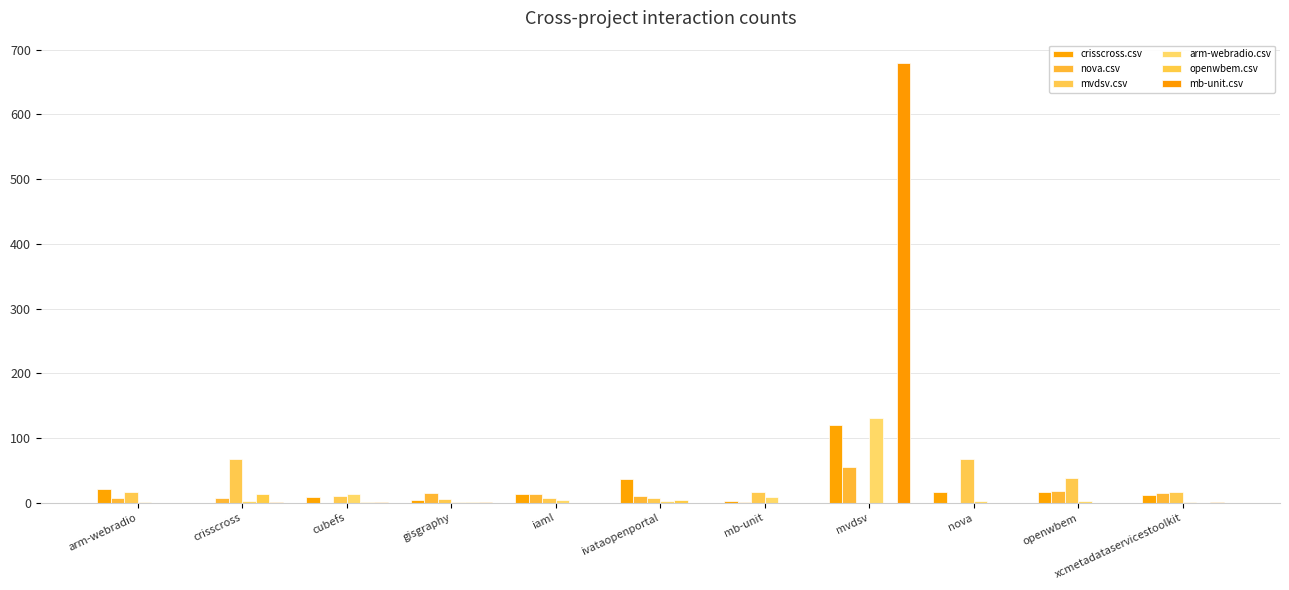

Which series changed the most between cubefs and gisgraphy?

nova.csv